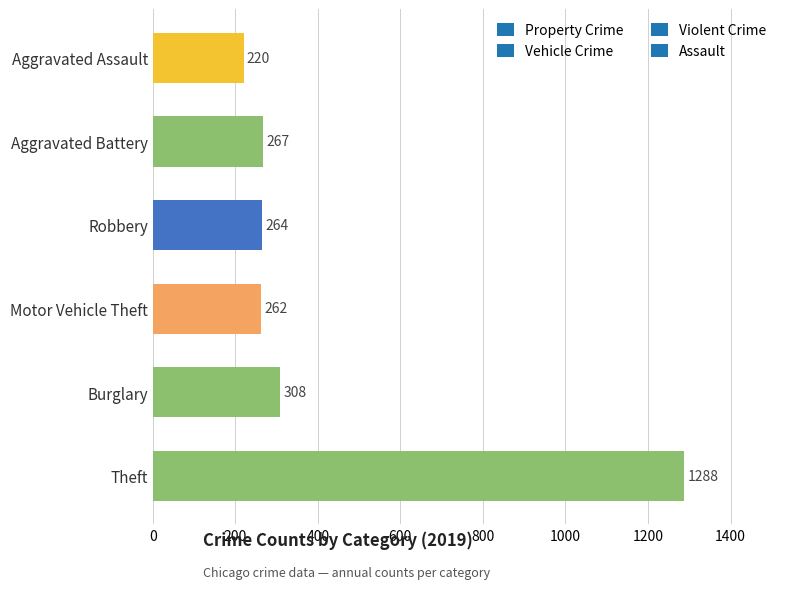

How many categories are shown in the chart?

6